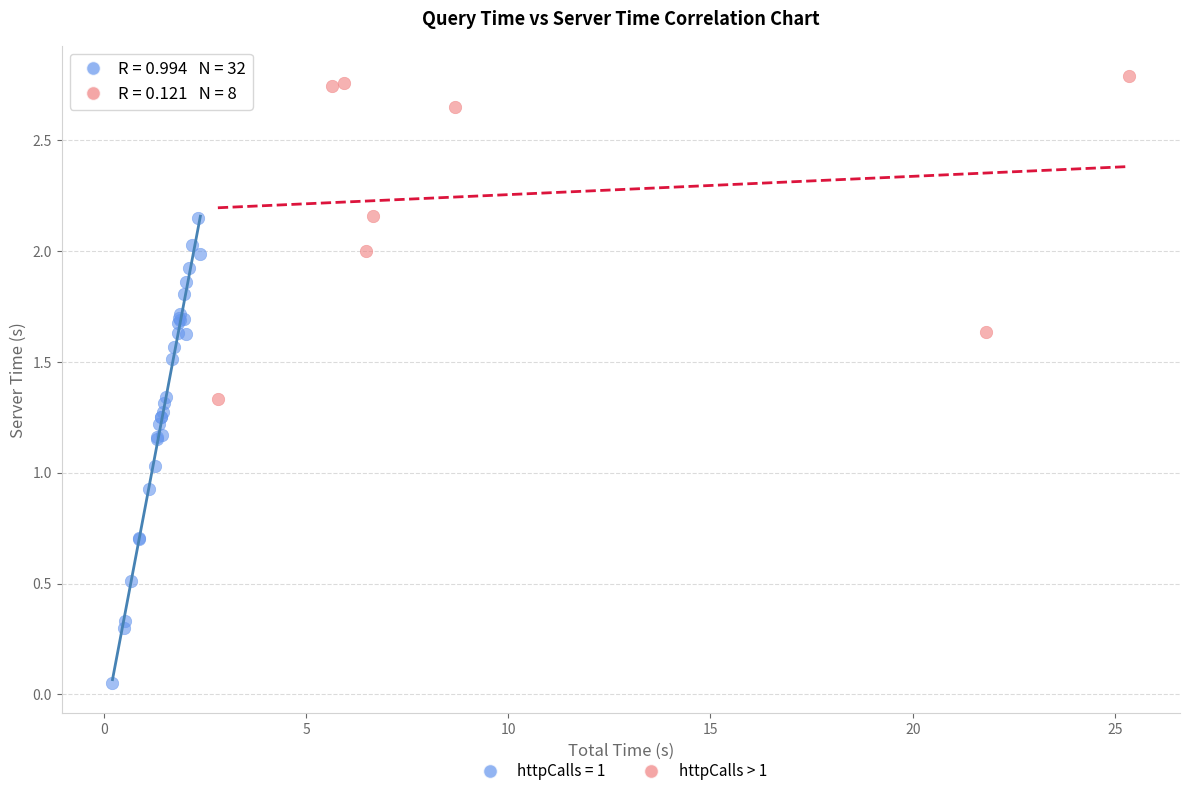

Which series contains the highest Y value?

httpCalls > 1